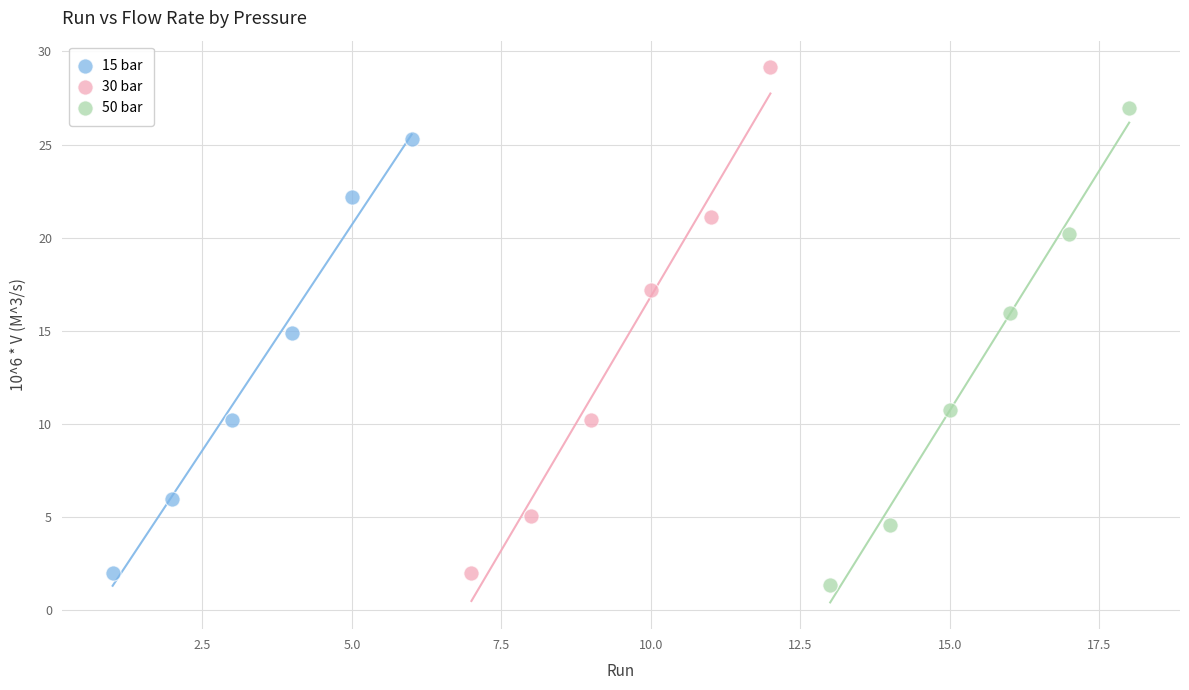

Which series contains the lowest Y value?

50 bar